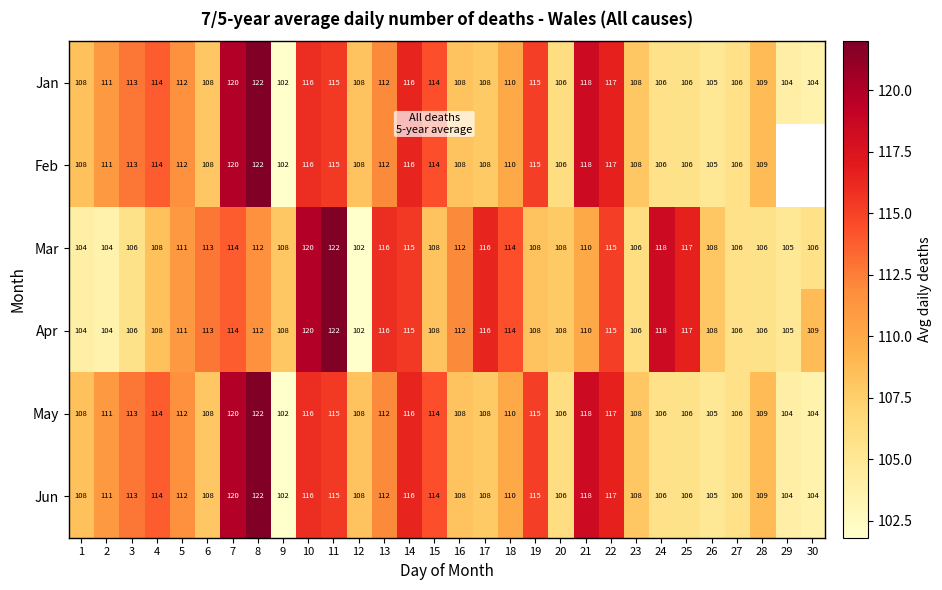

The value of May at 9 is 170.1. True or false?

False